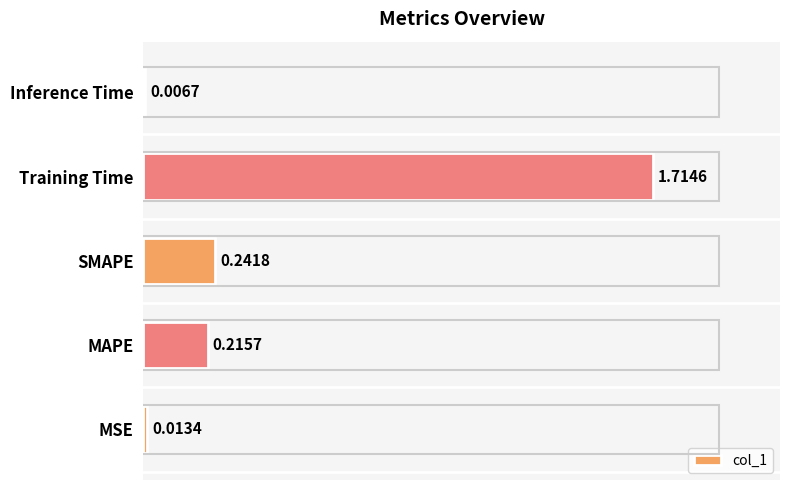

List the labels in order of value, smallest first.

Inference Time, MSE, MAPE, SMAPE, Training Time